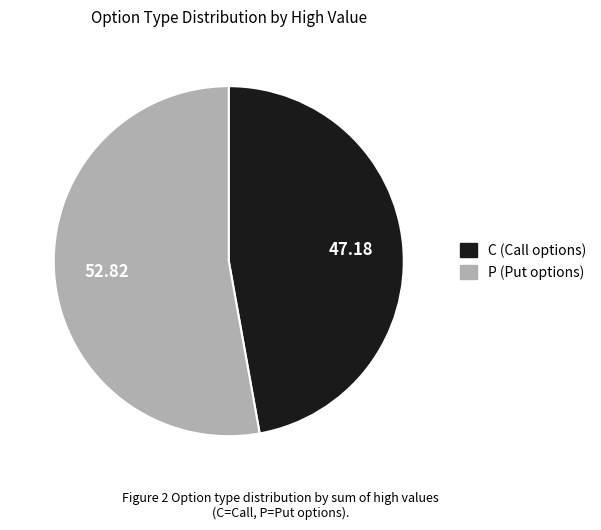

How many slices are in this pie chart?

2